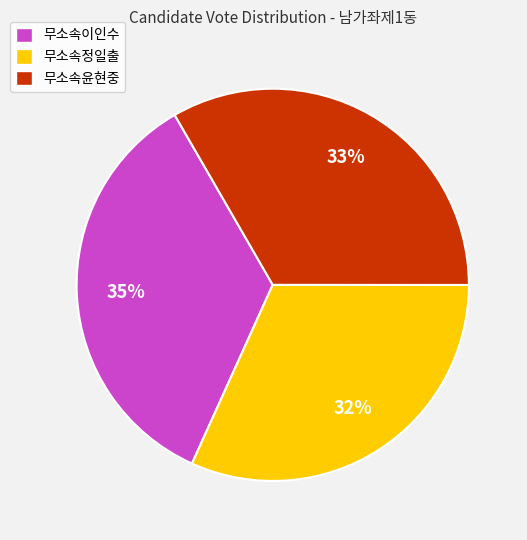

To the nearest percent, what percentage of the pie is 무소속윤현중?

33%